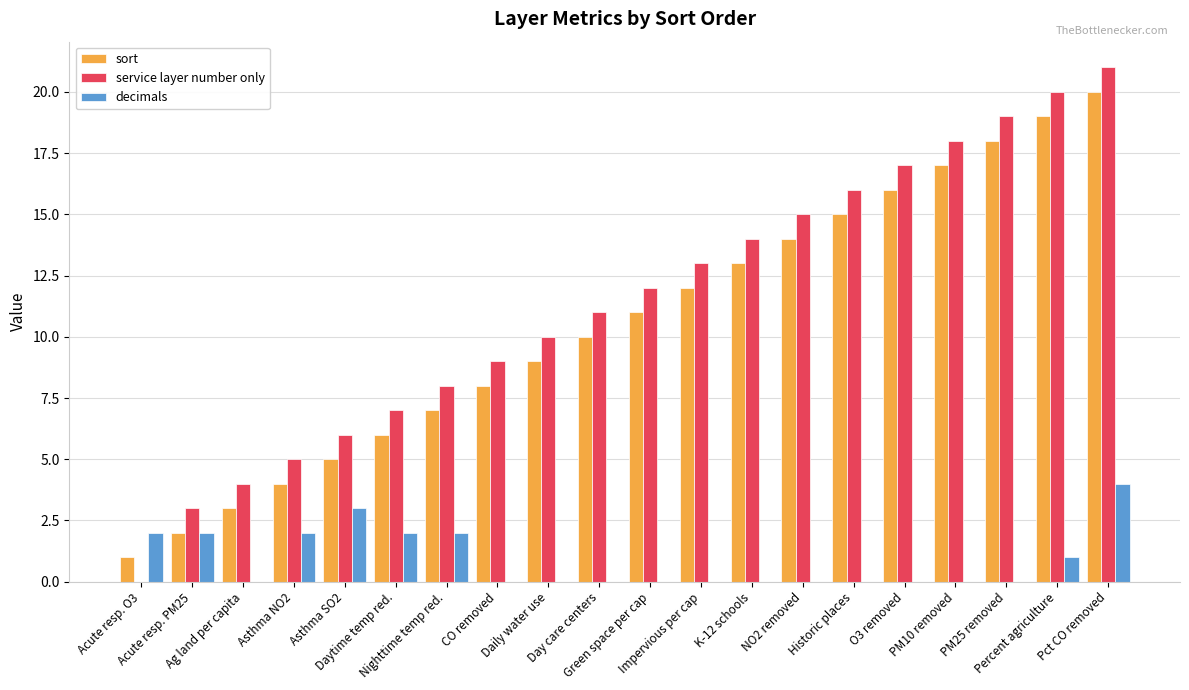

What is the average value of the service layer number only series?

11